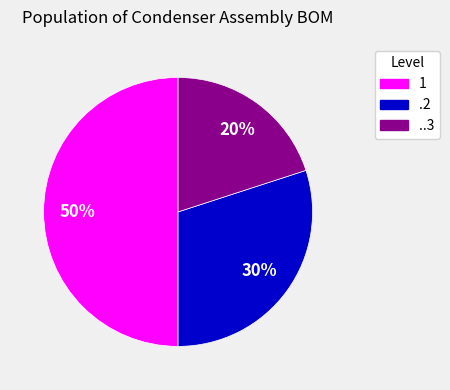

What percentage is the 1 slice, to the nearest percent?

50%